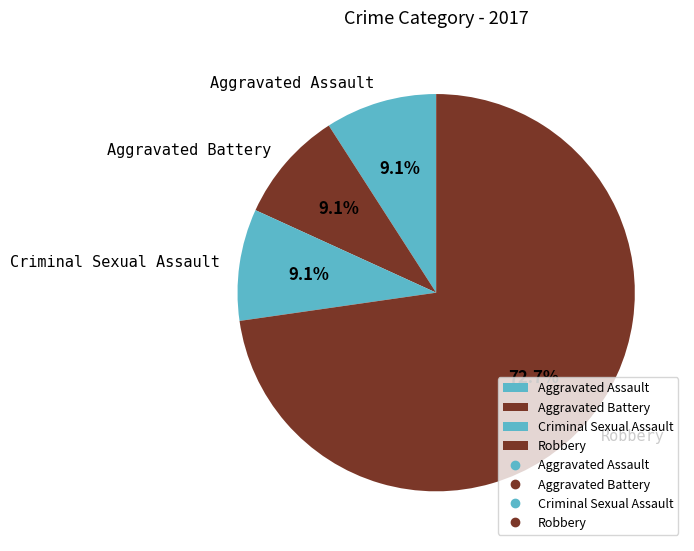

To the nearest percent, what is the difference between the largest and smallest slice percentages?

64%